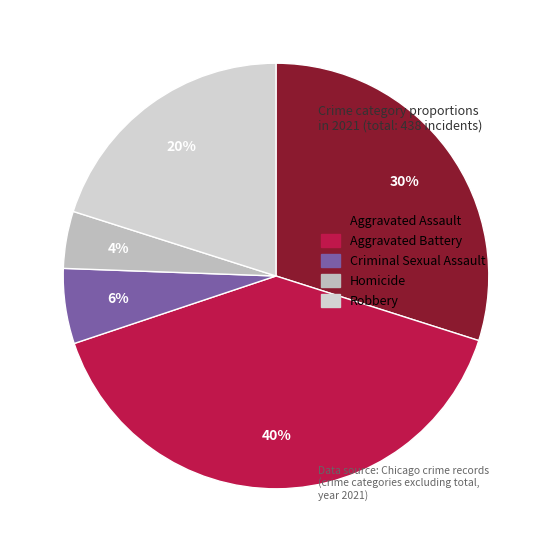

What percentage do Homicide and Criminal Sexual Assault together represent?

10.0%